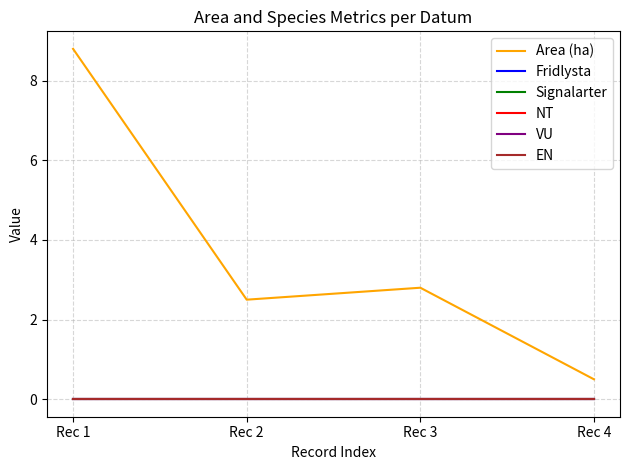

Where is Fridlysta nearest to the value 0?

Rec 1